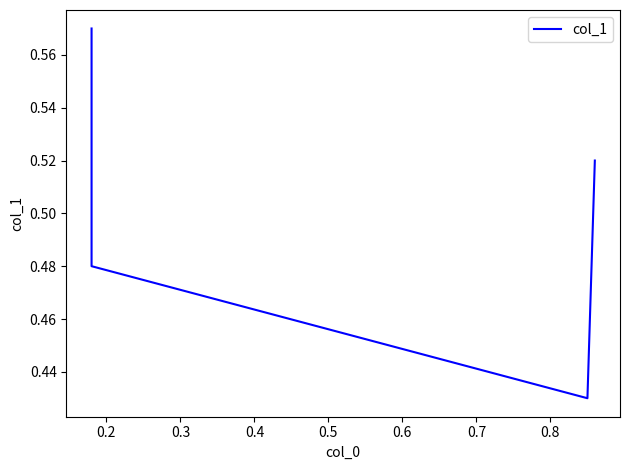

What is the difference between the maximum and second lowest values?

0.1